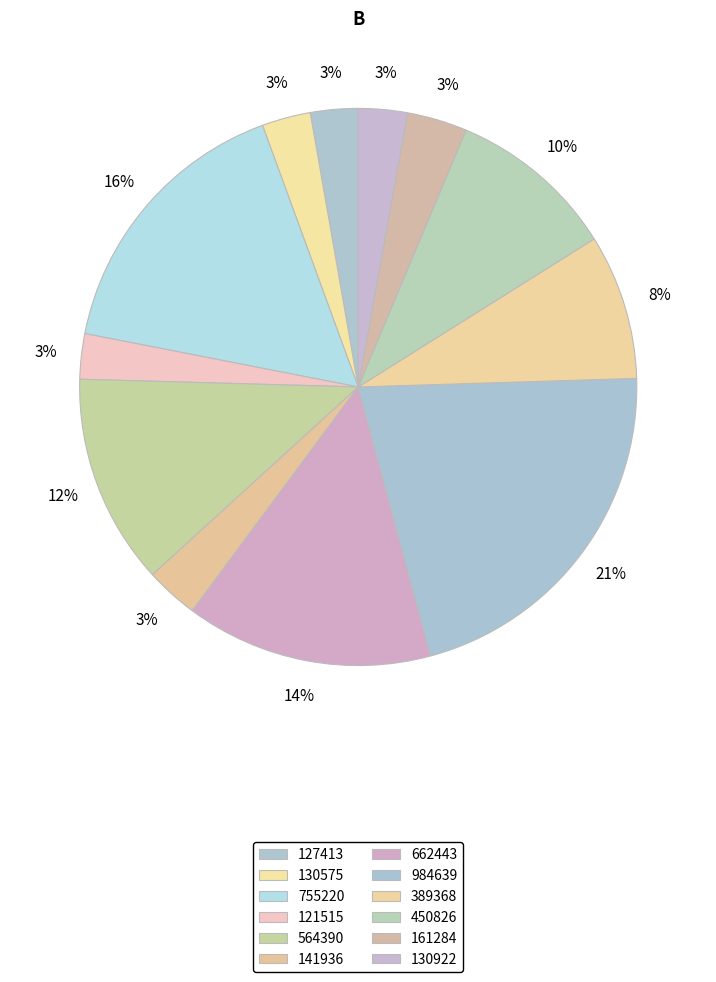

Count the number of slices in the pie.

12